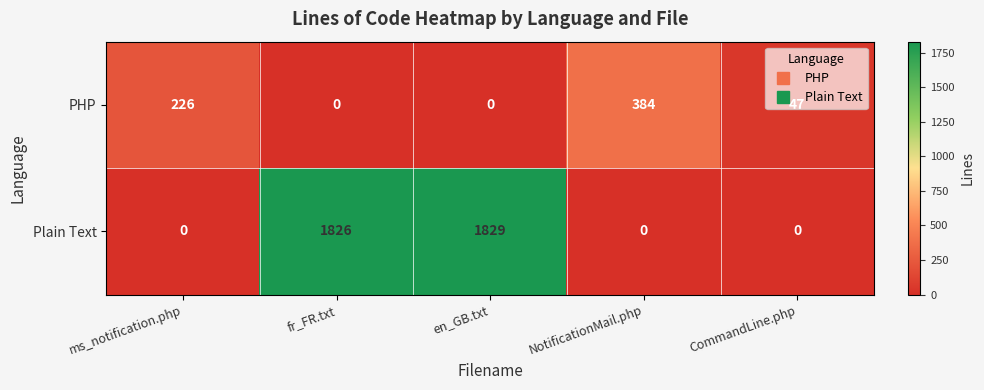

True or false: Plain Text has a value of 1169 at fr_FR.txt.

False